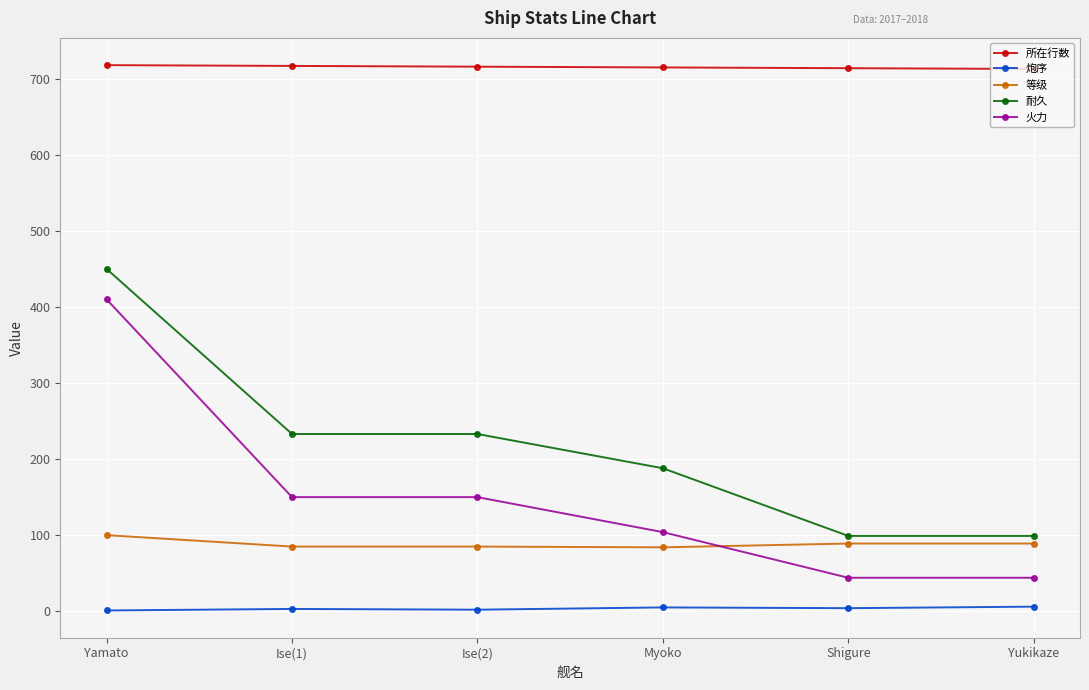

How many data points does each series have?

6